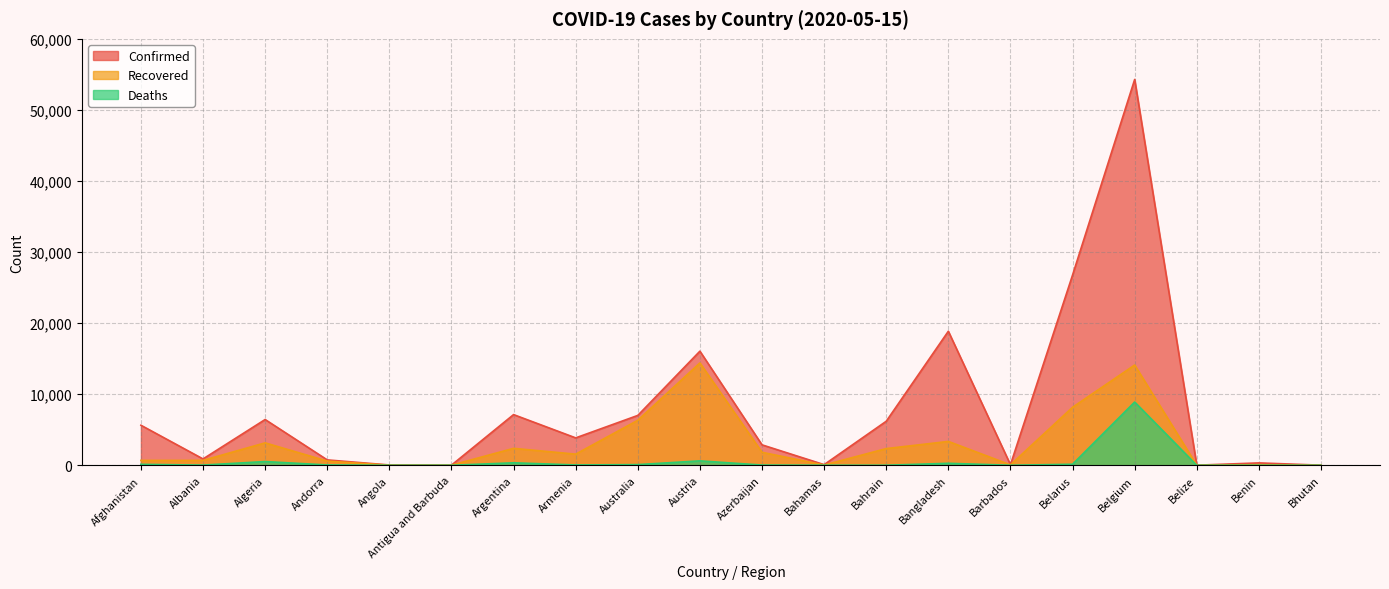

At which category does the chart reach its minimum across all series?

Bhutan